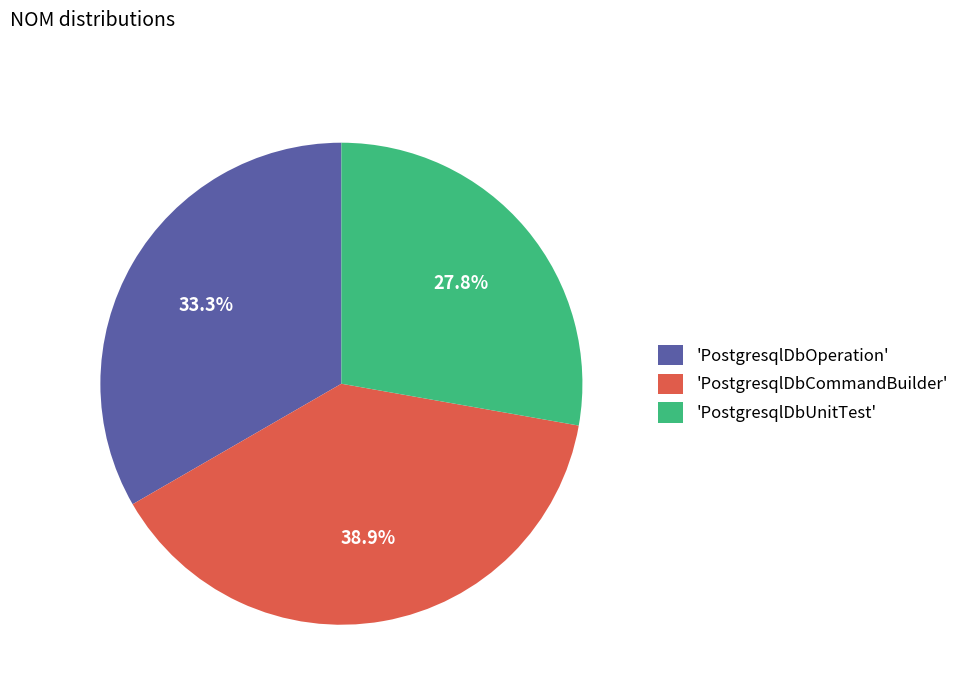

How many segments does this pie chart have?

3